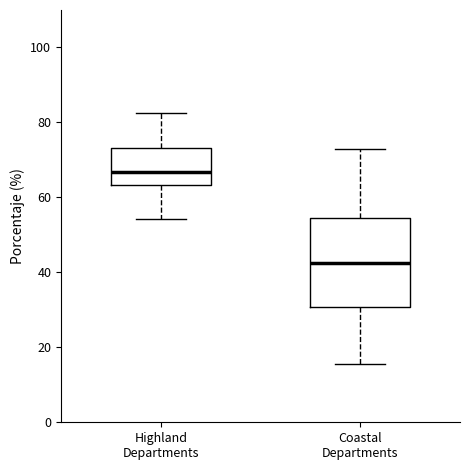

Which box has the highest median line?

Highland Departments